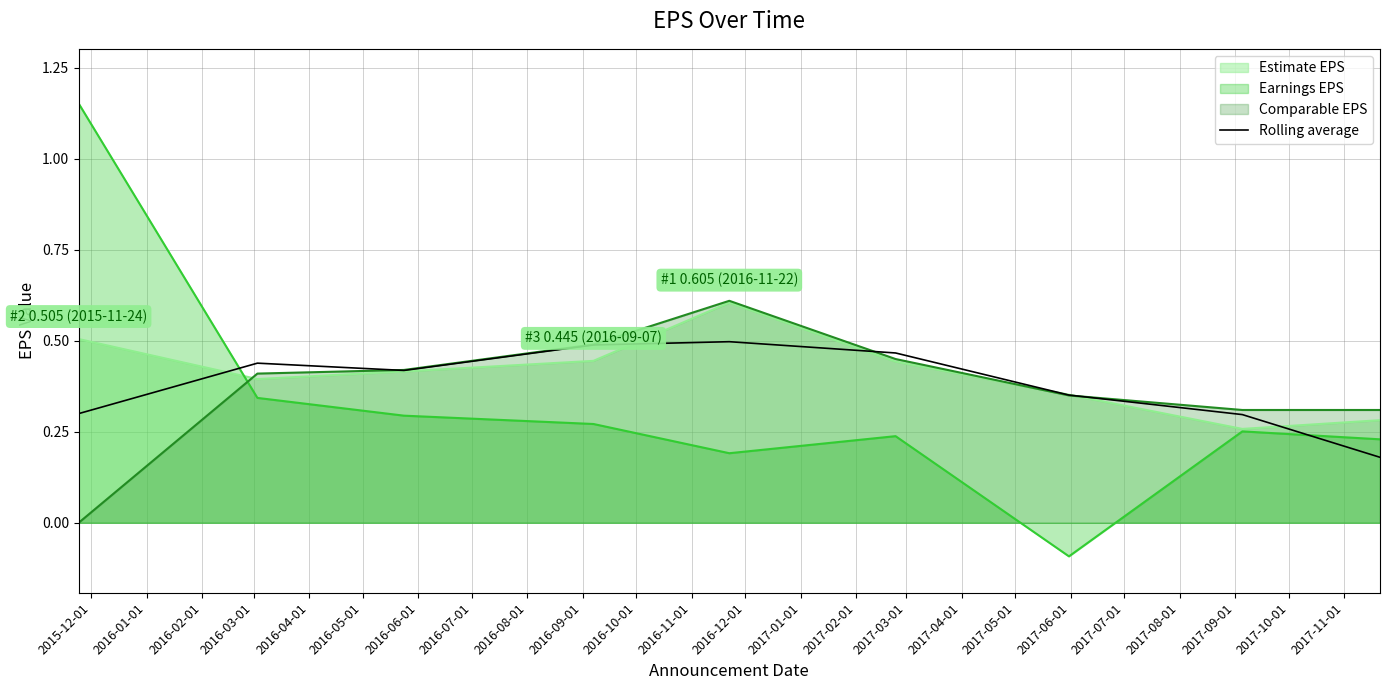

How many interior local valleys (lower than both neighbors) does the data have?

1